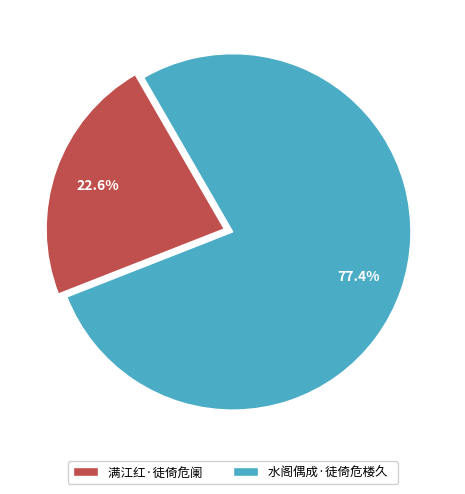

Rank the categories by value from lowest to highest.

满江红·徒倚危阑, 水阁偶成·徒倚危楼久